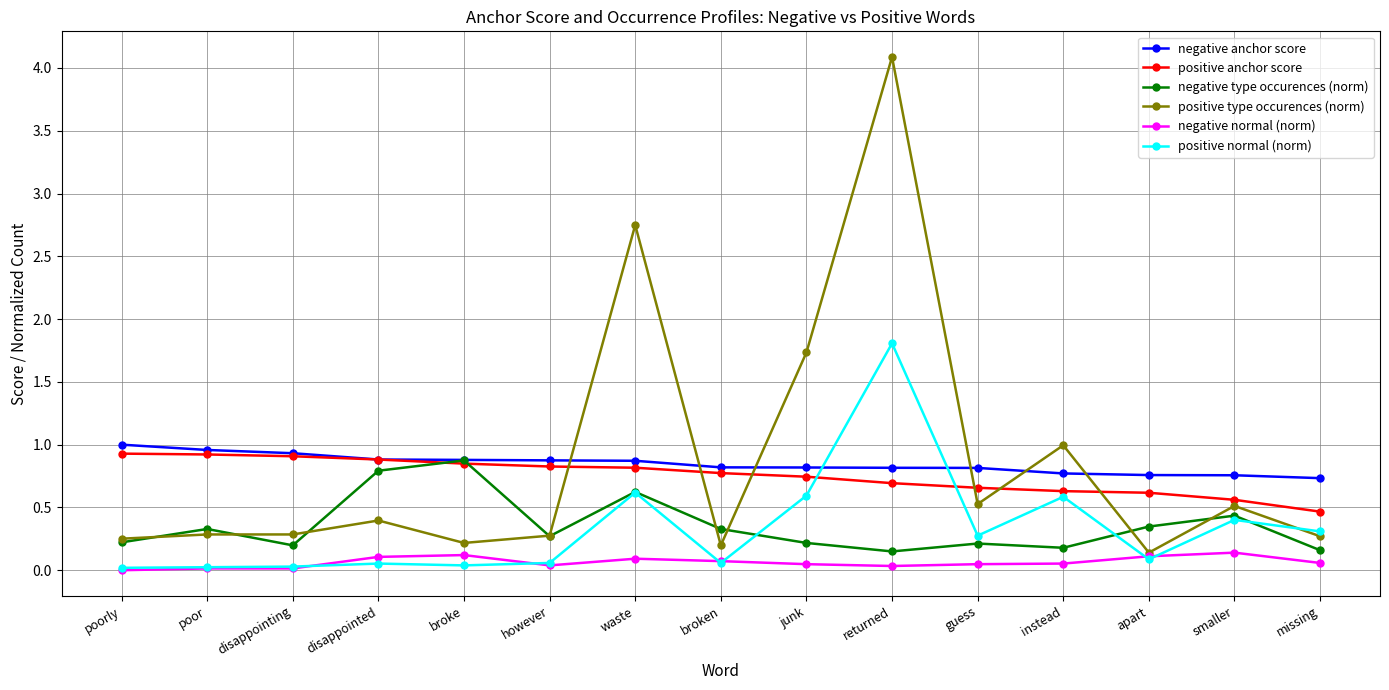

Is it true that positive anchor score equals 0.3 at poor?

False